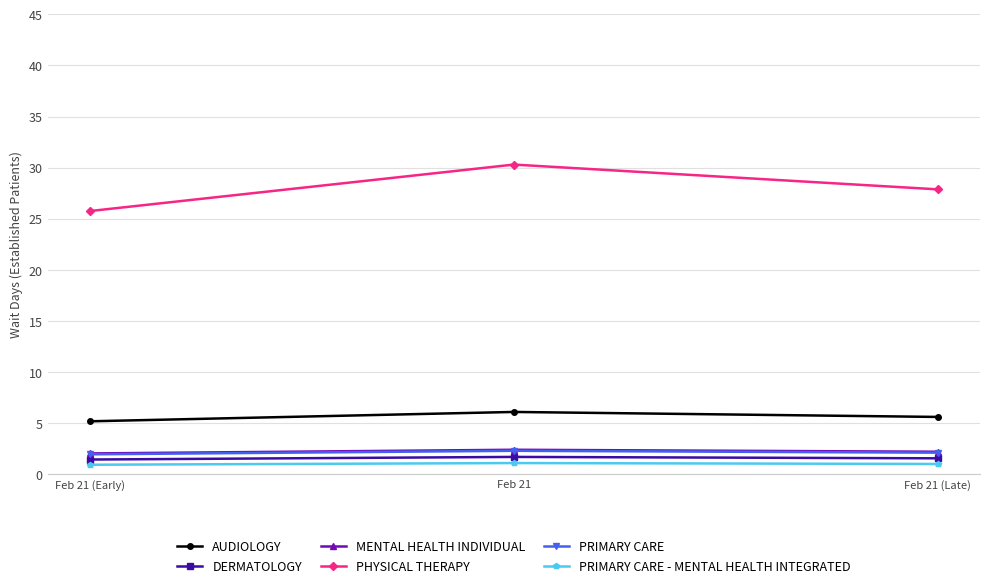

What is the label of the 3rd point from the left?

Feb 21 (Late)